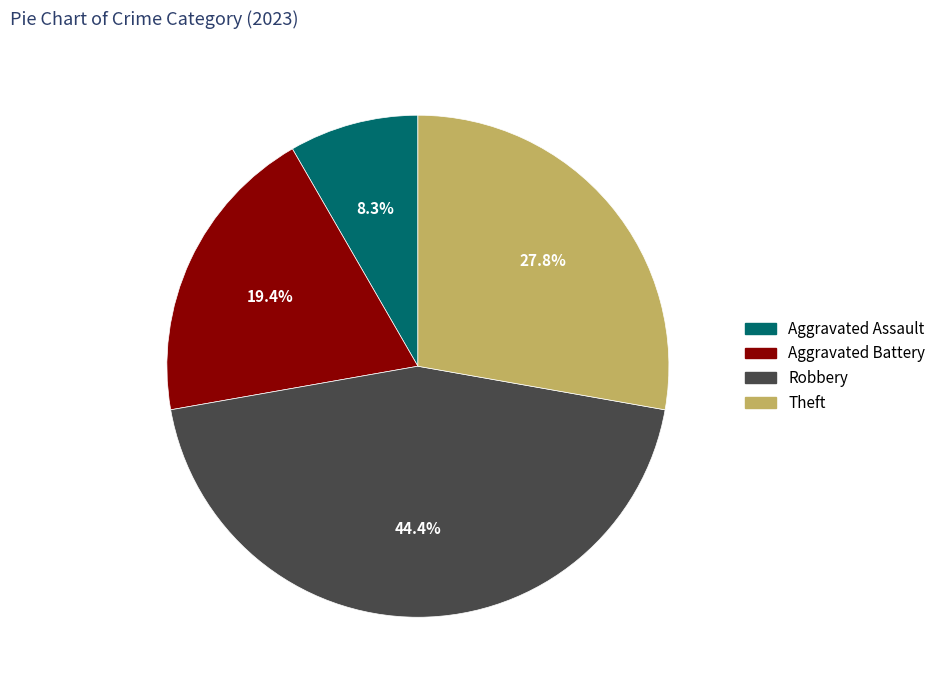

To the nearest percent, what is the difference between the largest and smallest slice percentages?

36%